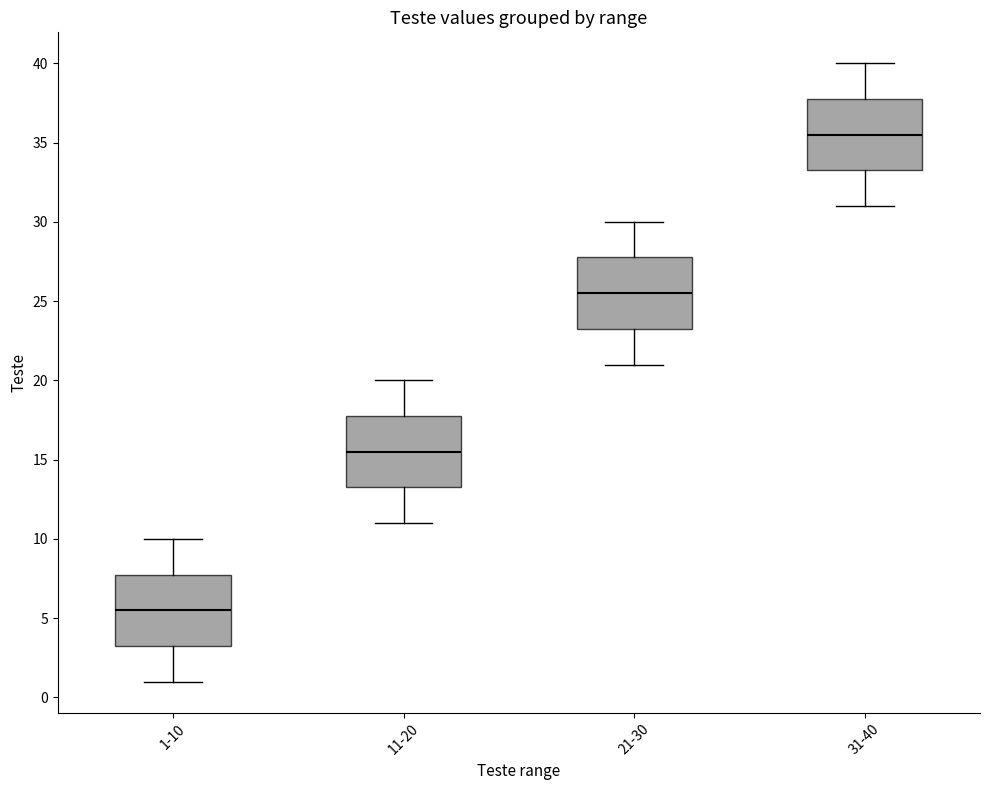

Which box's median line is the lowest?

1-10